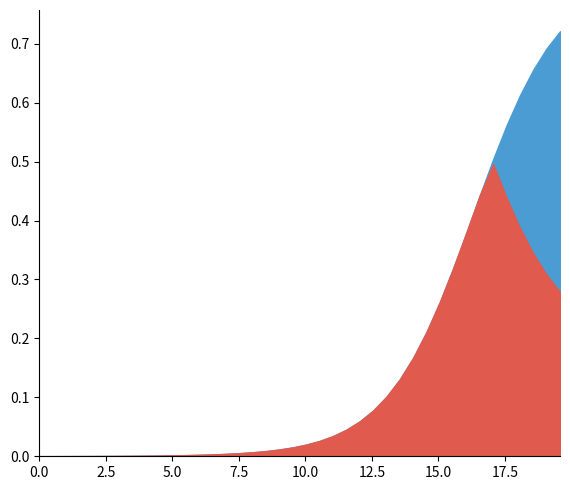

Where do S and I first cross each other?

16.555183946488295 and 17.05685618729097